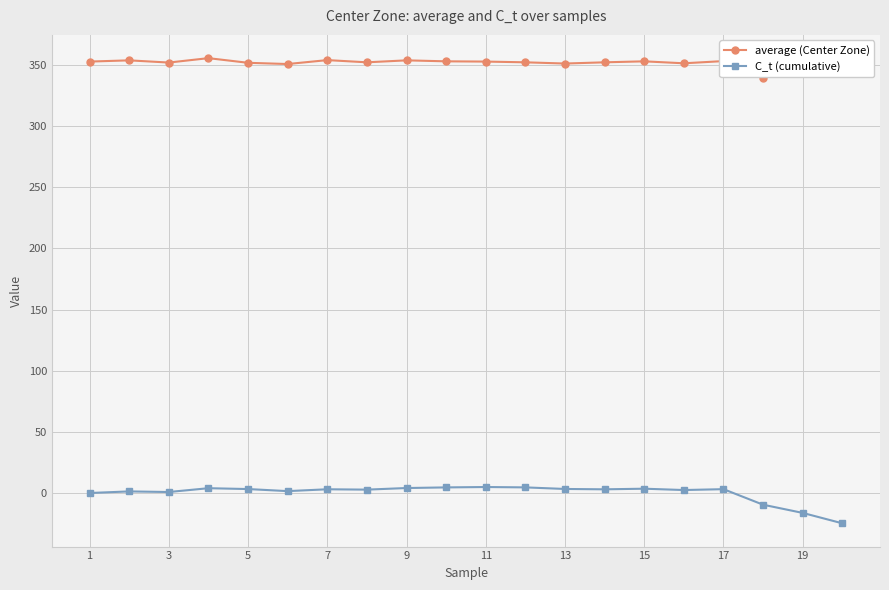

Which series has the largest total across all categories?

average (Center Zone)